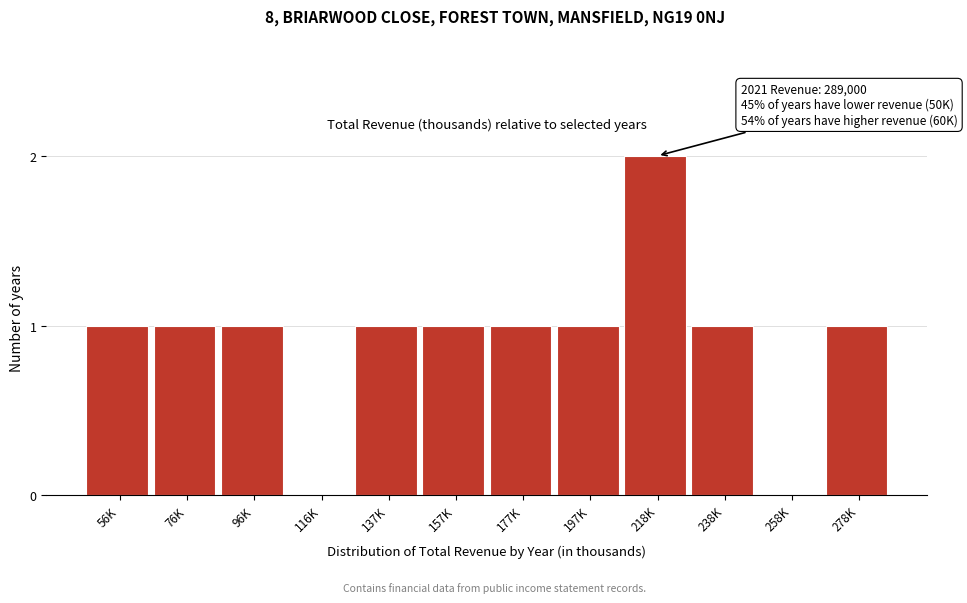

Reading right to left, extract all data points from this chart.

278K=1	258K=0	238K=1	218K=2	197K=1	177K=1	157K=1	137K=1	116K=0	96K=1	76K=1	56K=1